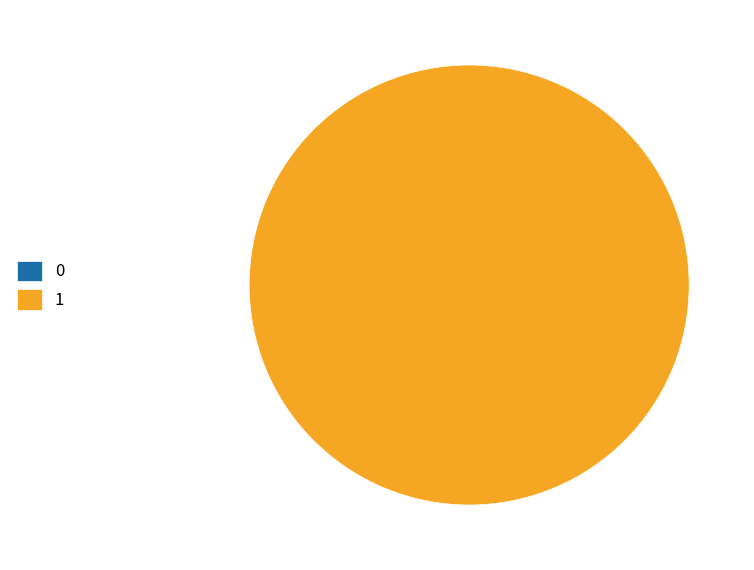

Is it true that 1 is 100% of the pie?

True